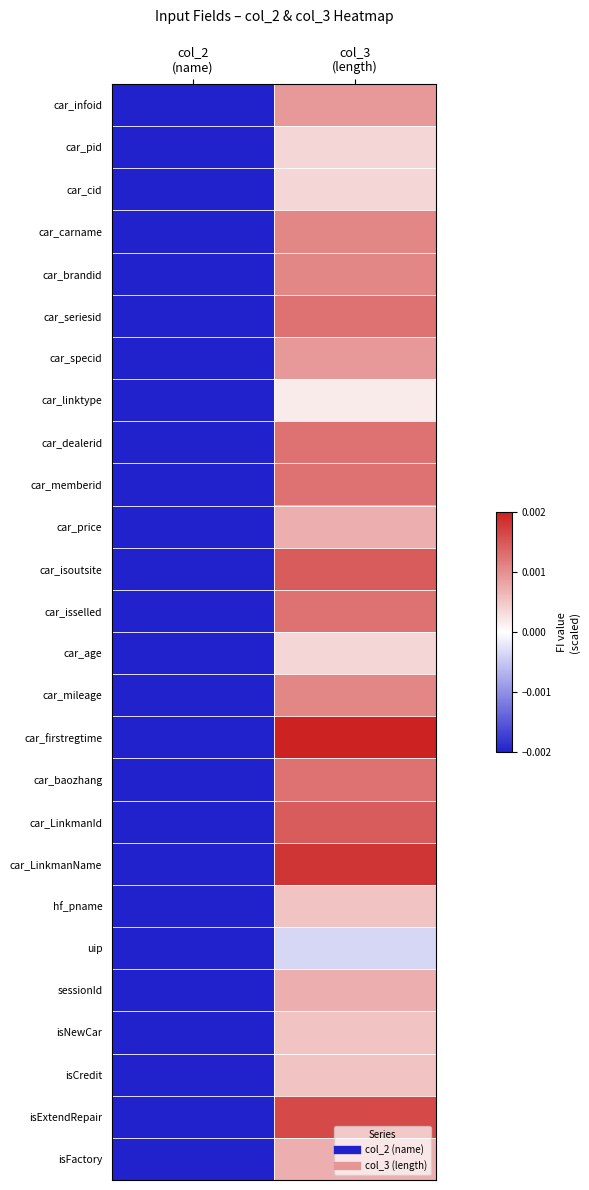

At which category is the sum across all series the highest?

col_3
(length)